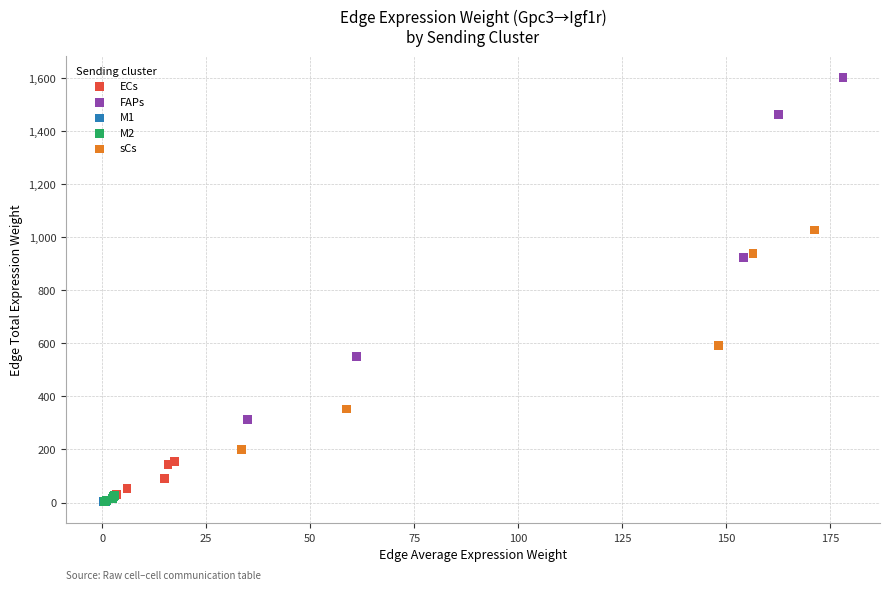

Which series reaches the maximum Y coordinate?

FAPs